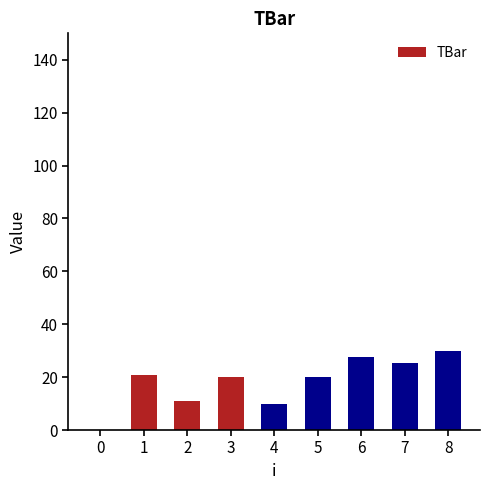

At which category does the chart reach its peak across all series?

8